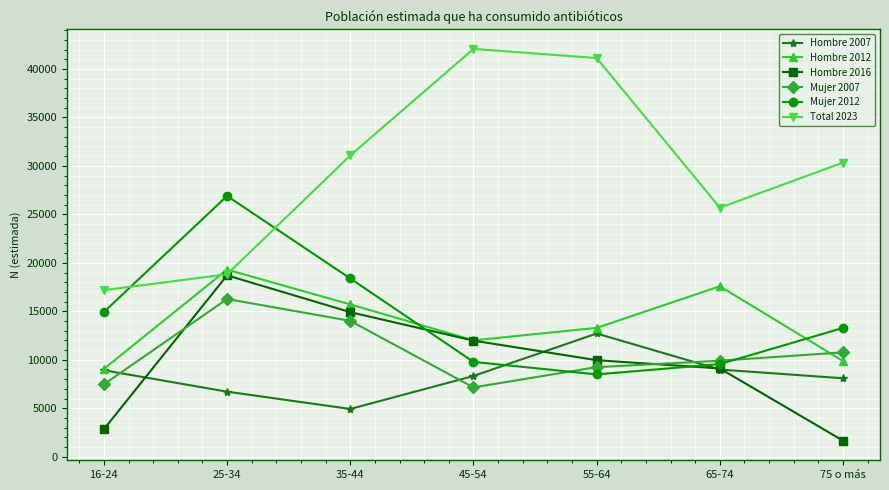

Which series has the widest spread of values?

Total 2023